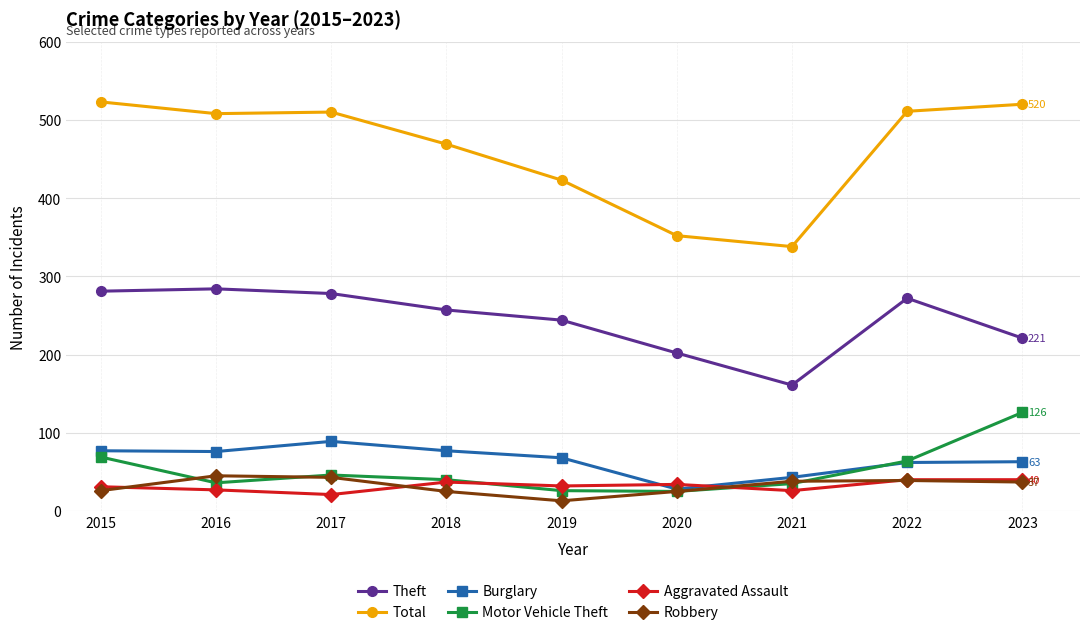

Between 2015 and 2016, which series saw the biggest shift?

Motor Vehicle Theft